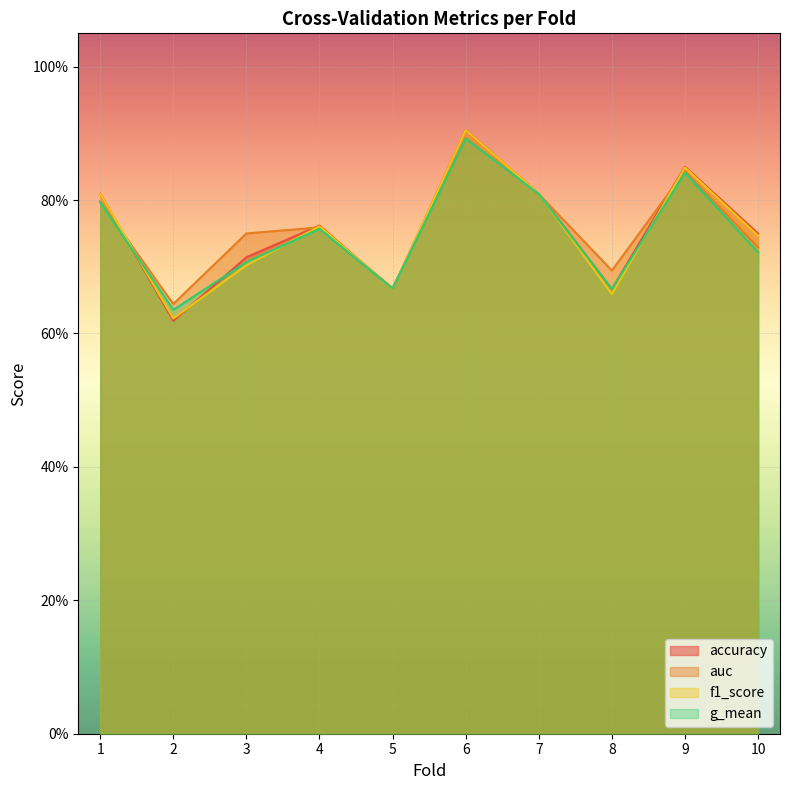

What is the sum of all f1_score values?

7.5